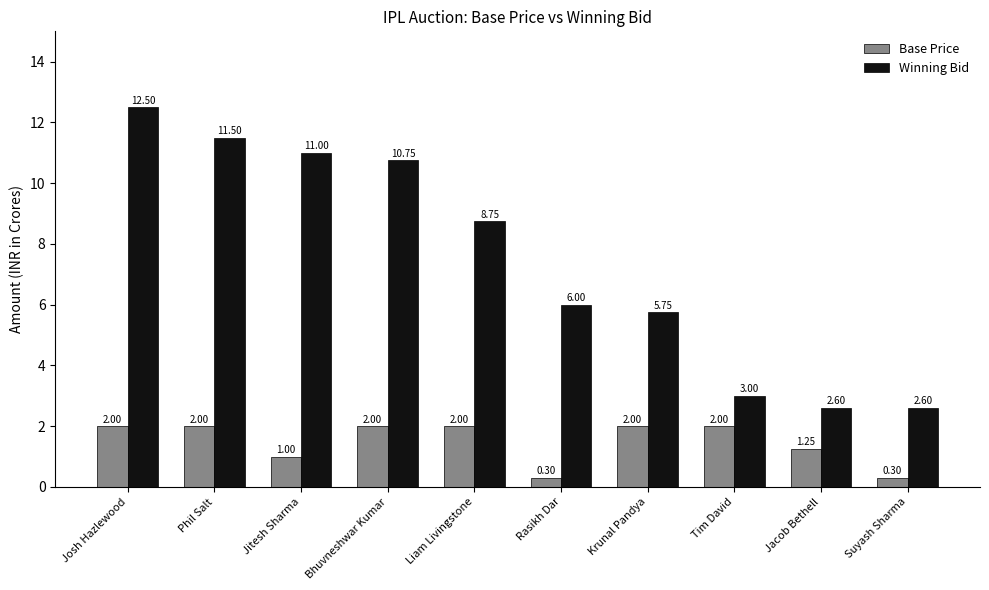

What position from the left is Phil Salt?

2